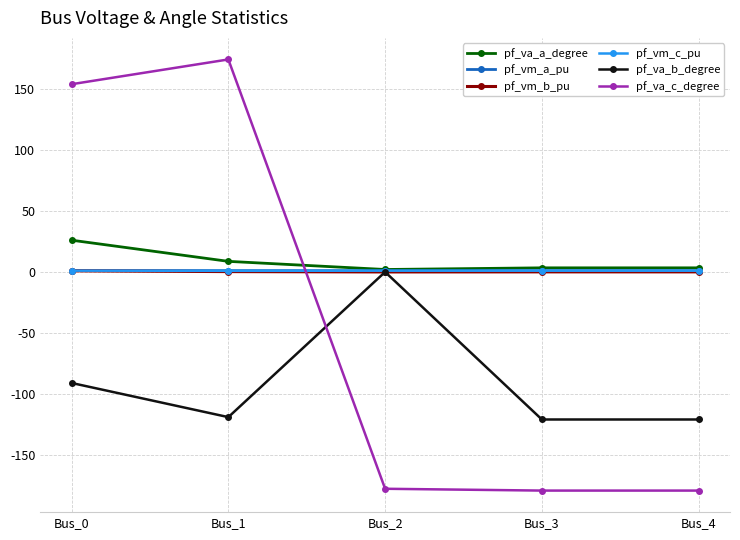

Is the value of pf_vm_b_pu at Bus_4 greater than the value of pf_va_a_degree at Bus_1?

No